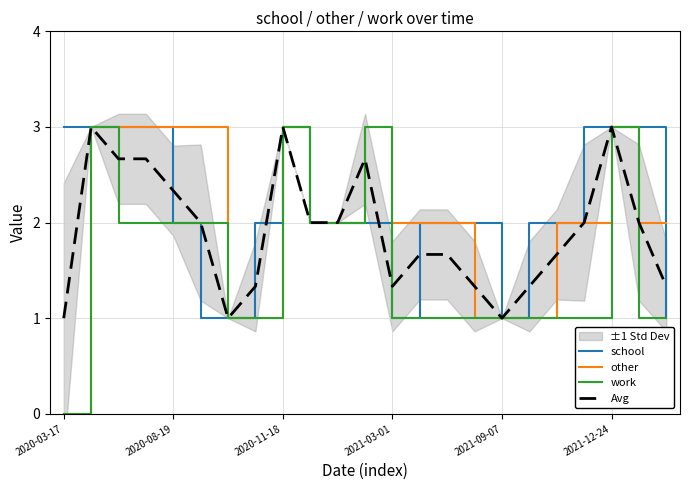

What is the maximum value for other?

3.0